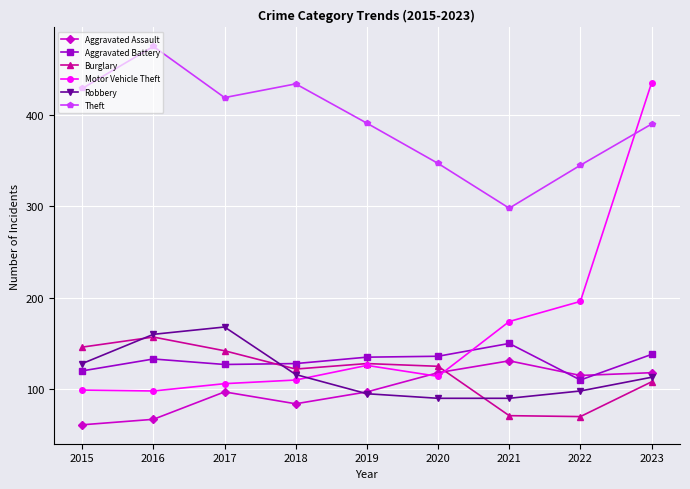

What is the sum of the Theft values at 2019 and 2017?

810